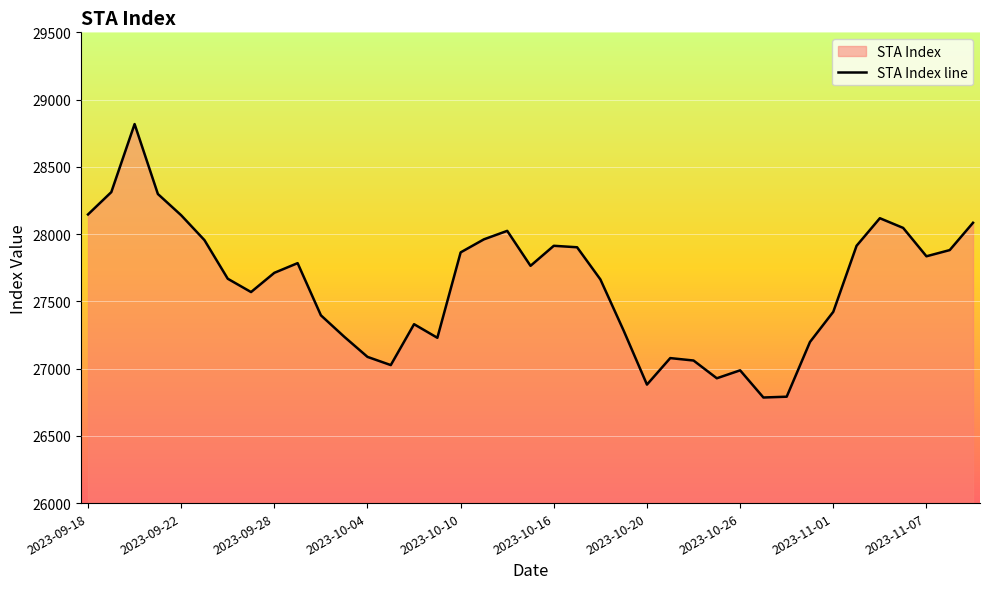

What is the greatest value displayed?

28818